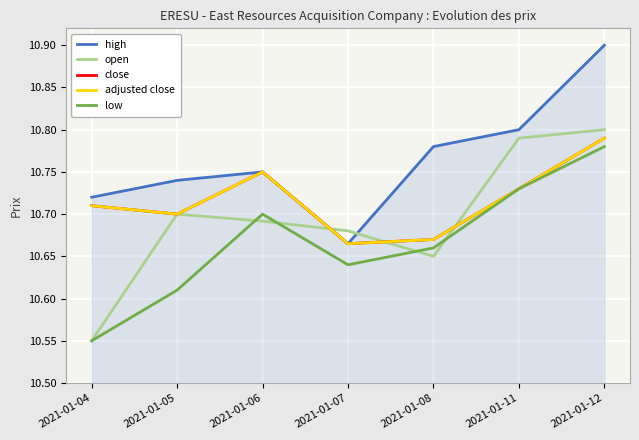

True or false: high has more than 2 interior local peaks.

False